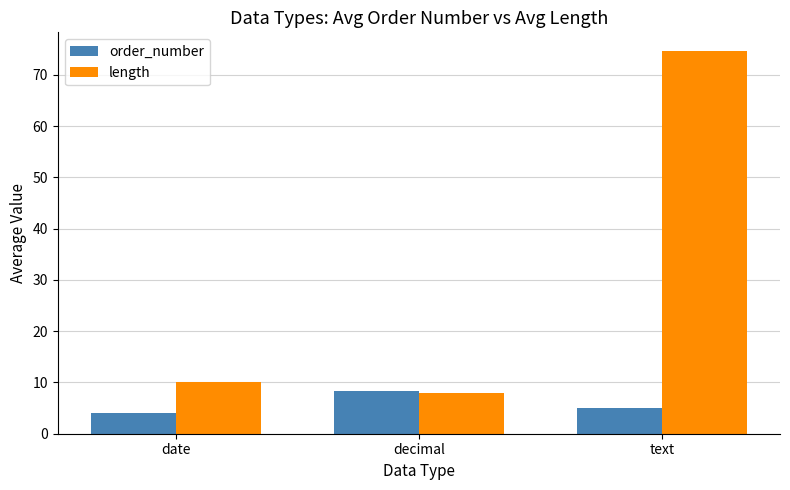

What is the approximate value of length at date?

10.0